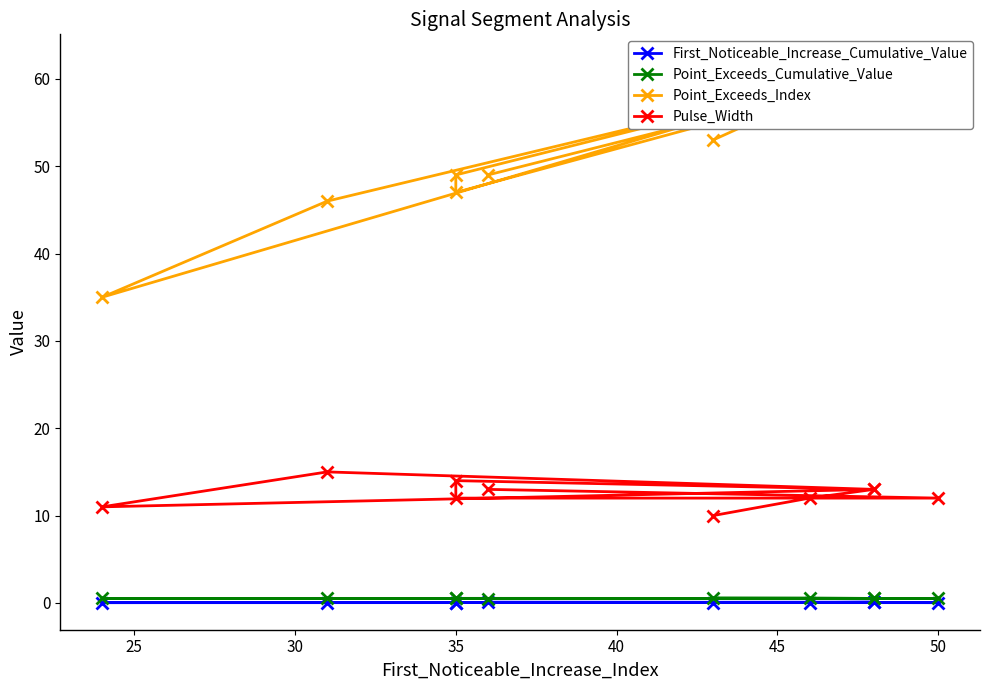

How many data points in Point_Exceeds_Index are less than 53?

5